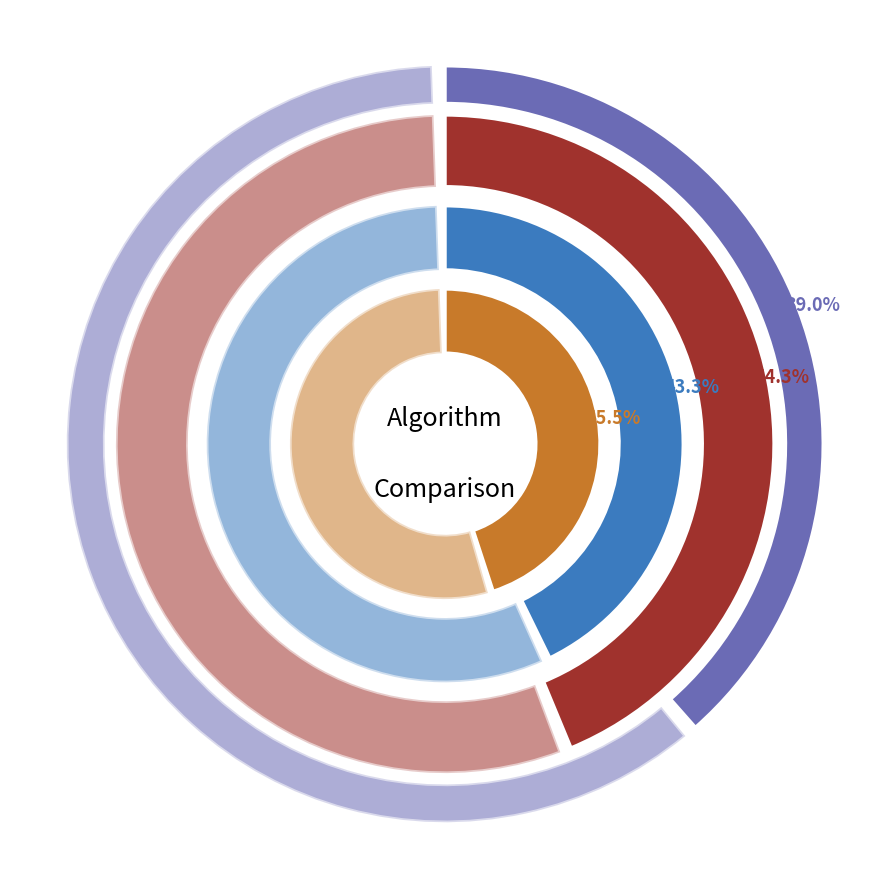

Count the number of slices in the pie.

2